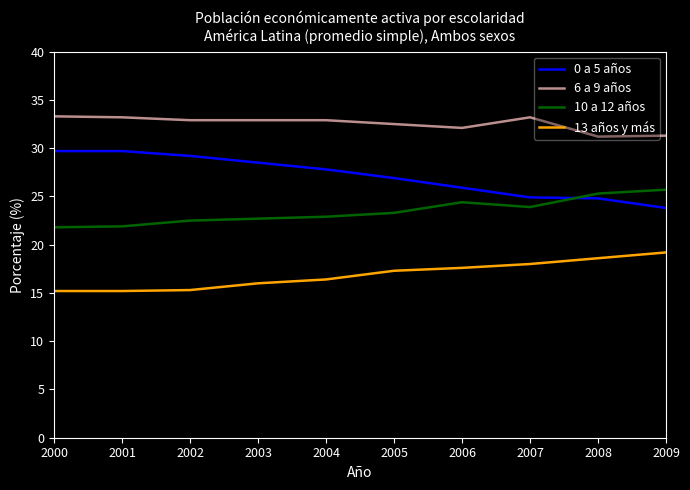

At which label is 6 a 9 años closest to 32?

2006